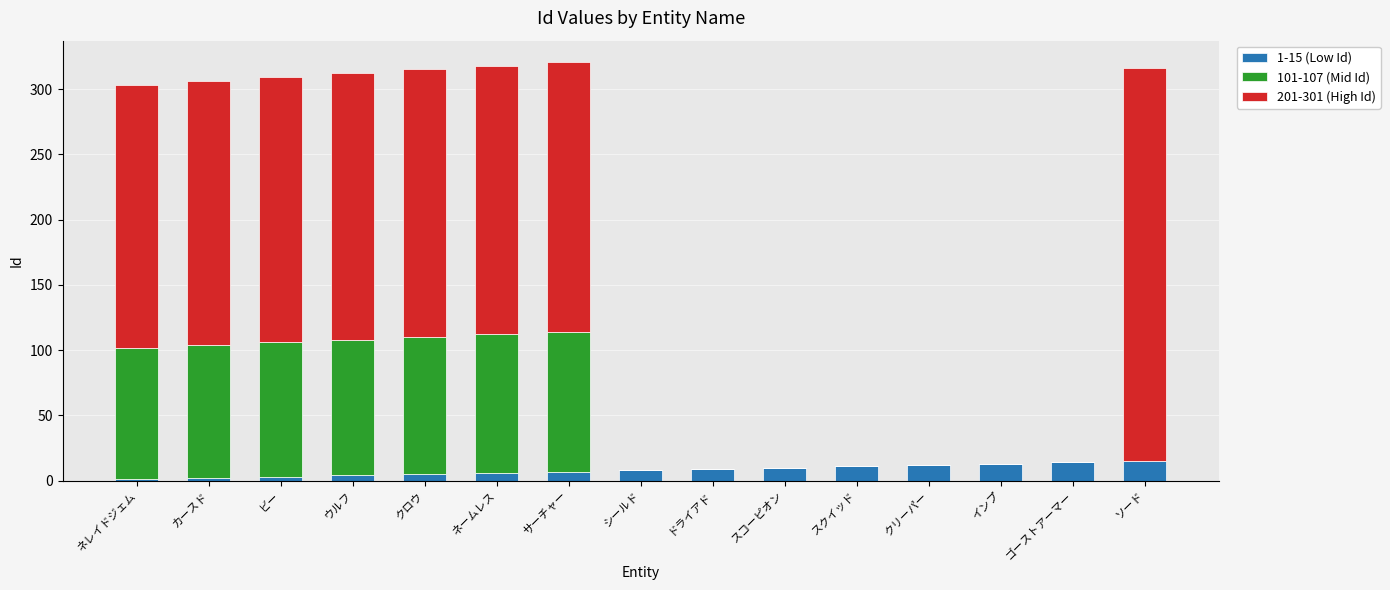

The 1-15 (Low Id) series shows 9 at ドライアド. True or false?

True